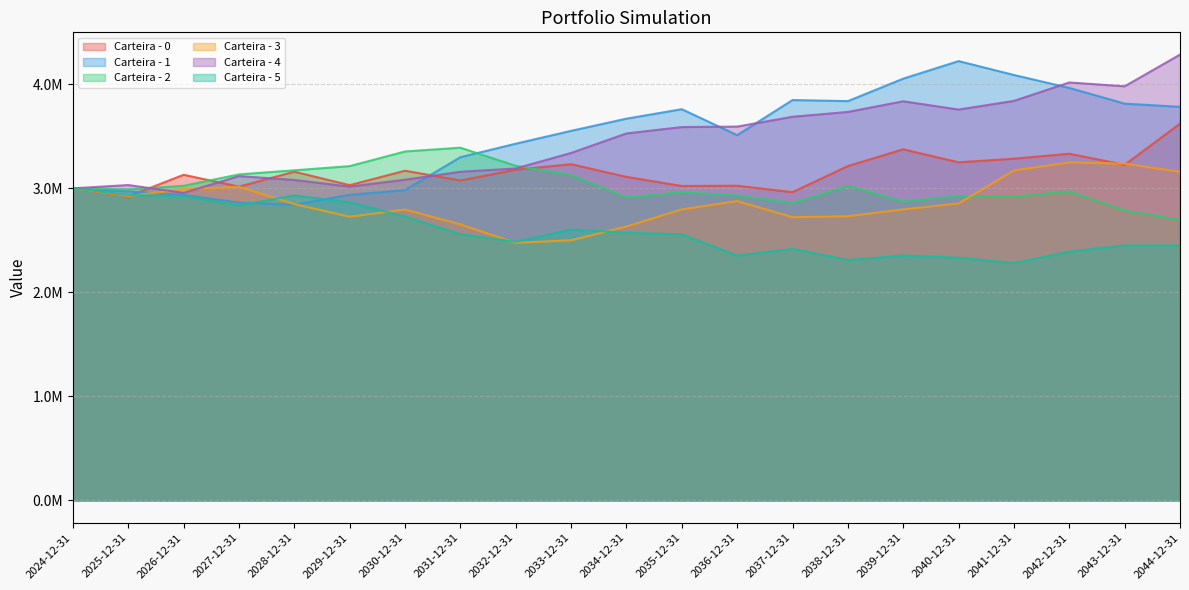

Is it true that Carteira - 4 equals 3734466.1 at 2038-12-31?

True